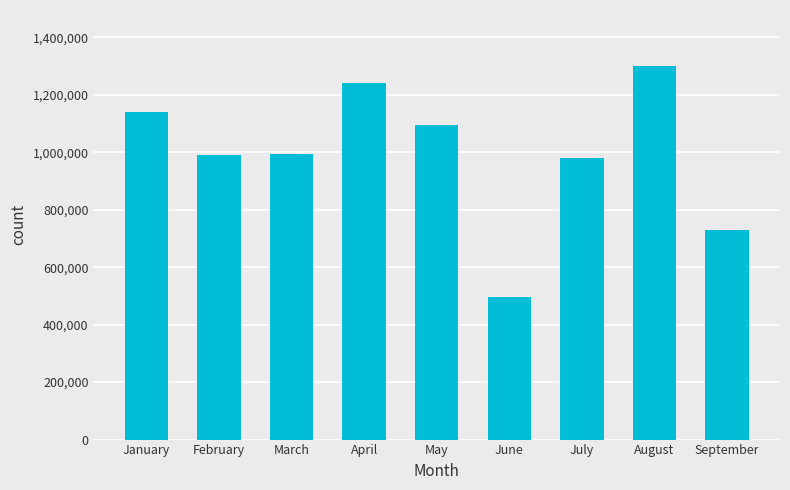

At which category does the chart reach its minimum across all series?

June